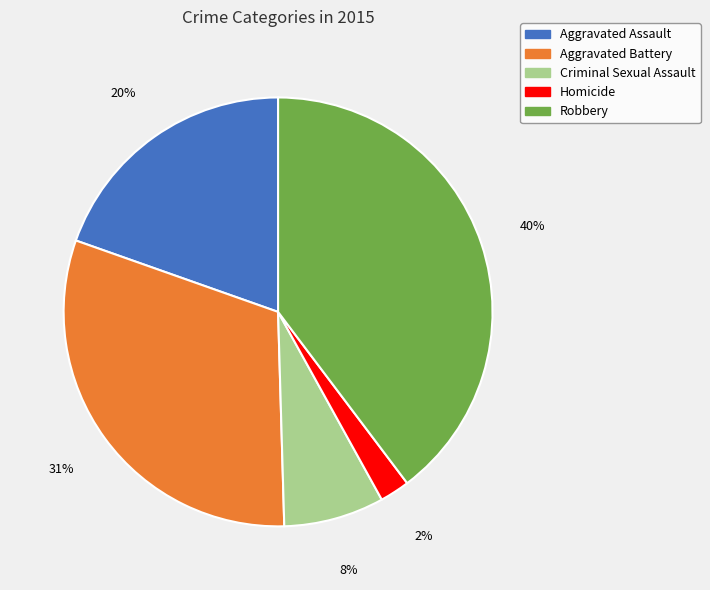

Do Homicide and Criminal Sexual Assault together represent more than half of the pie?

No